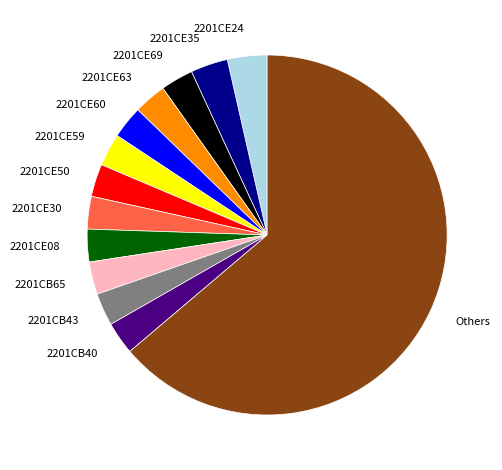

How many slices are in this pie chart?

13